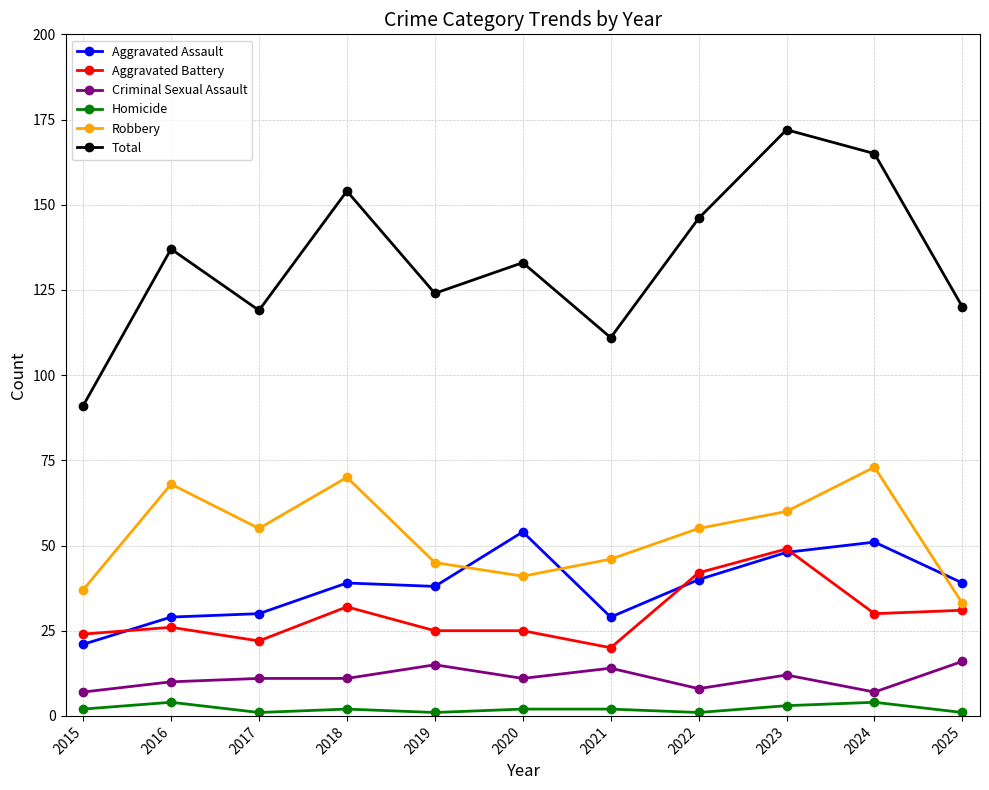

True or false: Total has a value of 119 at 2017.

True